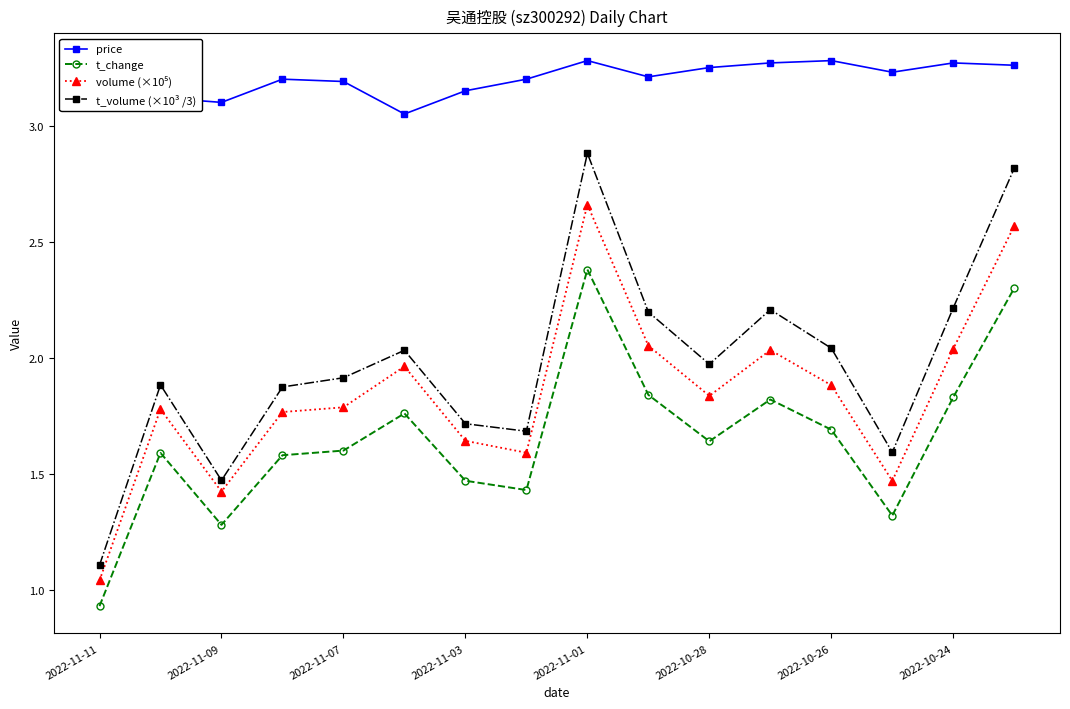

What is the sum of all t_volume (×10³ /3) values?

31.6